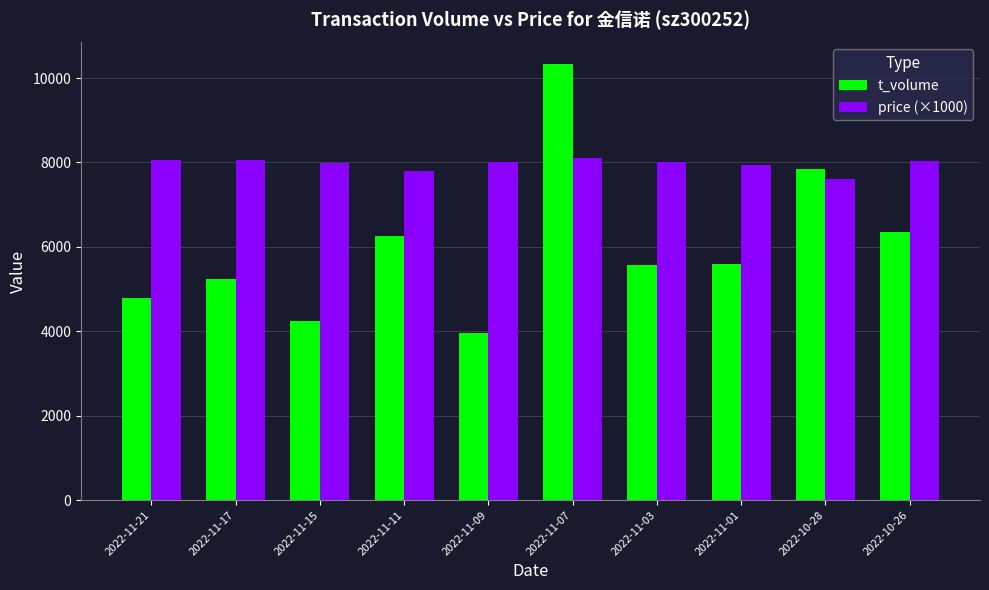

Is the value of price (×1000) at 2022-11-21 greater than the value of t_volume at 2022-11-11?

Yes